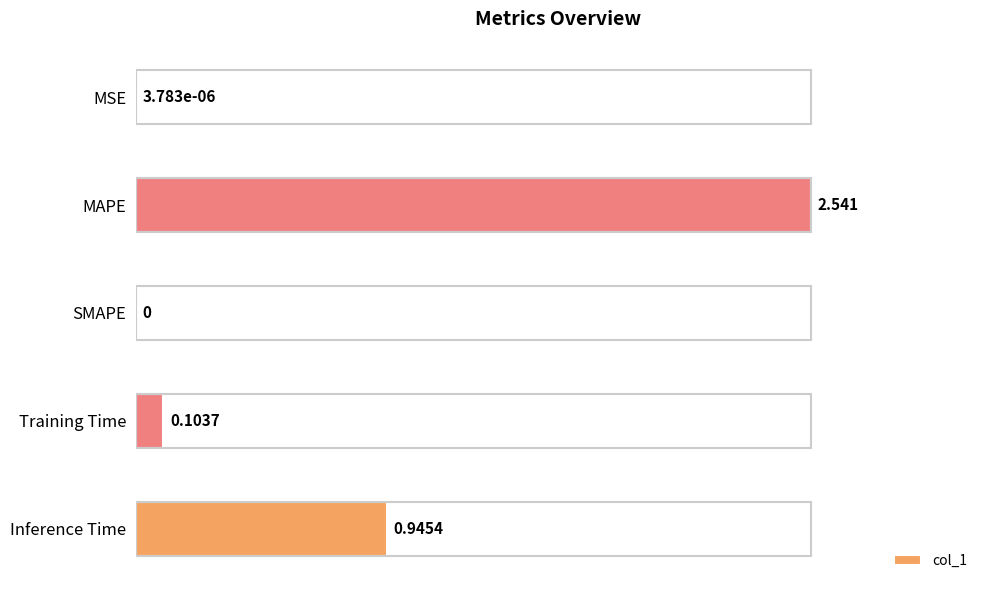

At which category does the chart reach its peak across all series?

MAPE